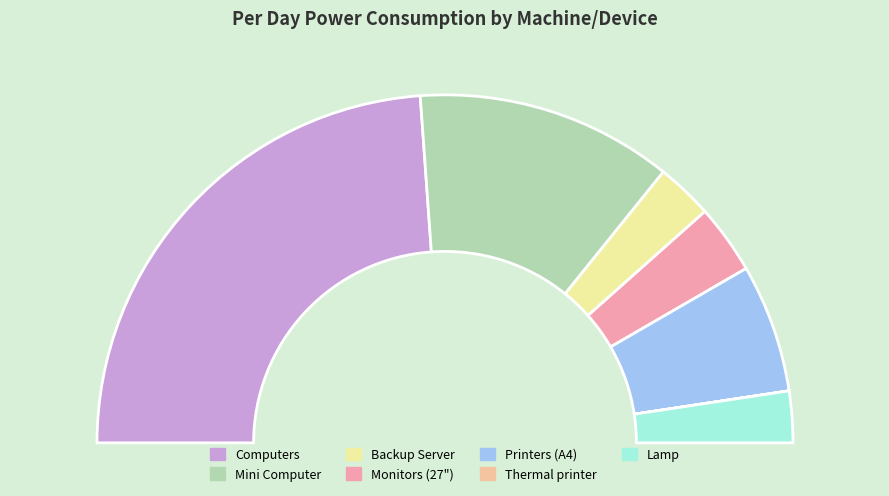

Which category has the biggest portion of the pie?

Computers